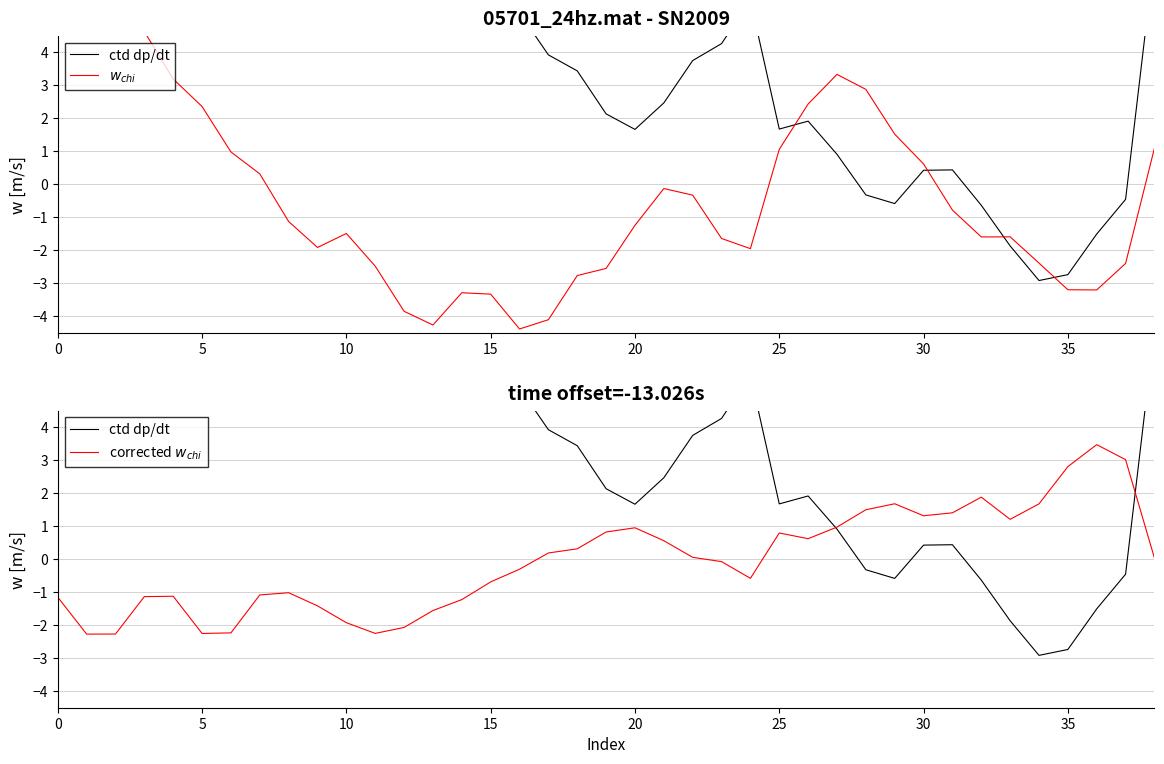

Is the value of ctd dp/dt at 33 greater than the value of $w_{chi}$ at 0?

No